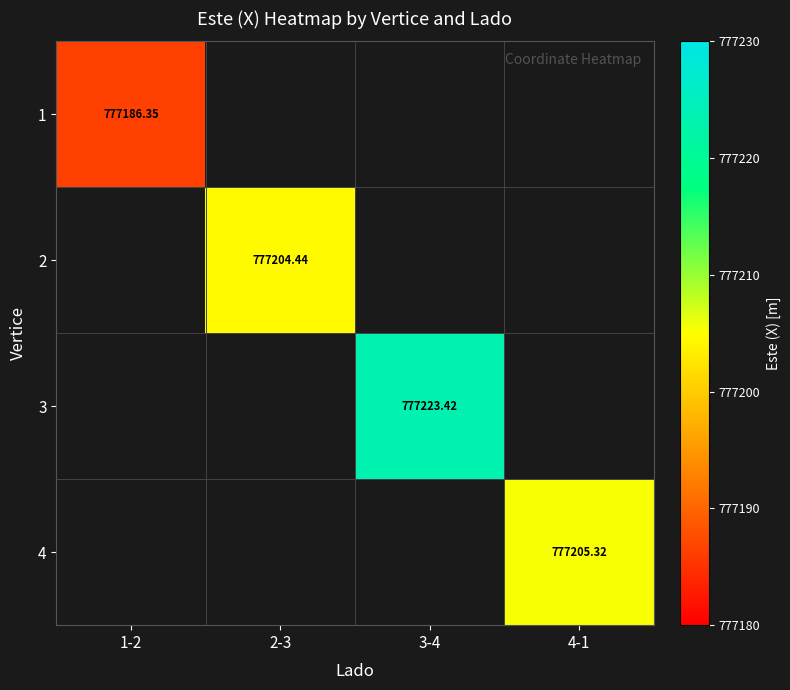

How many series are shown in this chart?

4